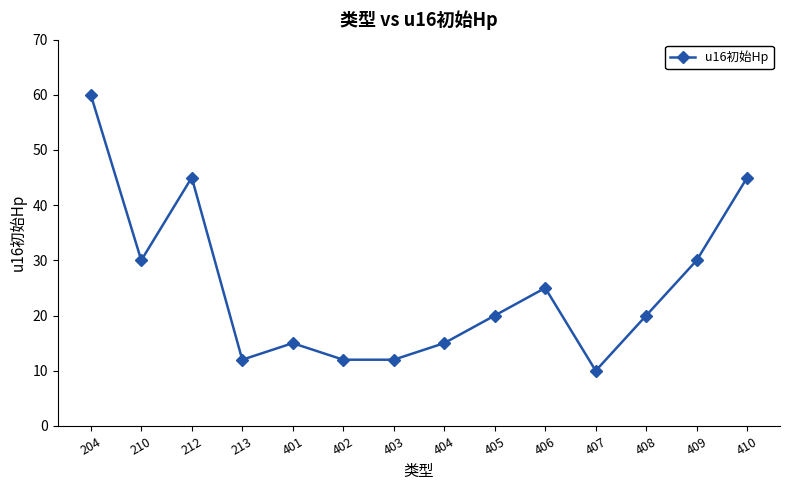

Is it true that the value at 408 is 20?

True